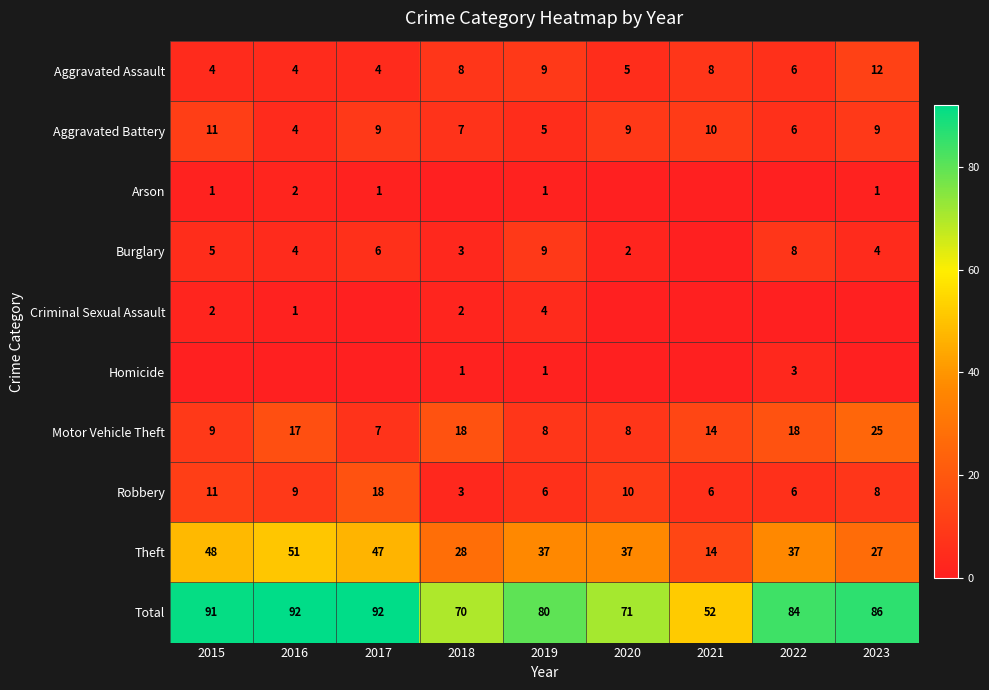

At which label does Aggravated Assault first exceed 6?

2018